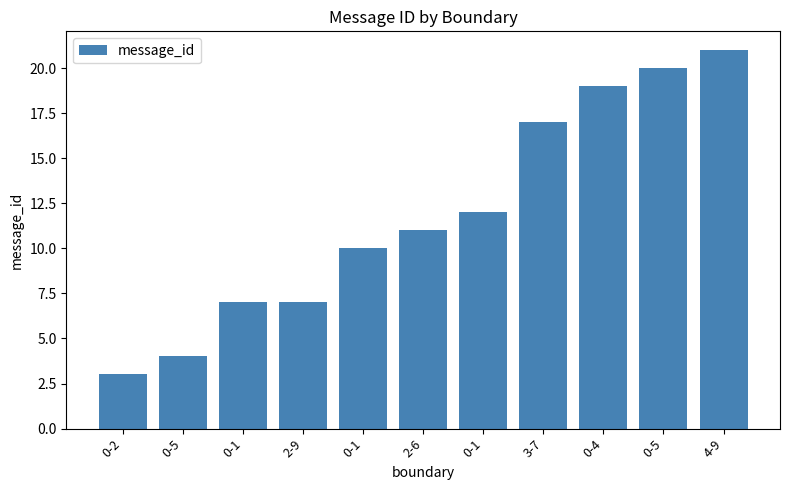

The chart shows a value of 2 at 0-1. True or false?

False